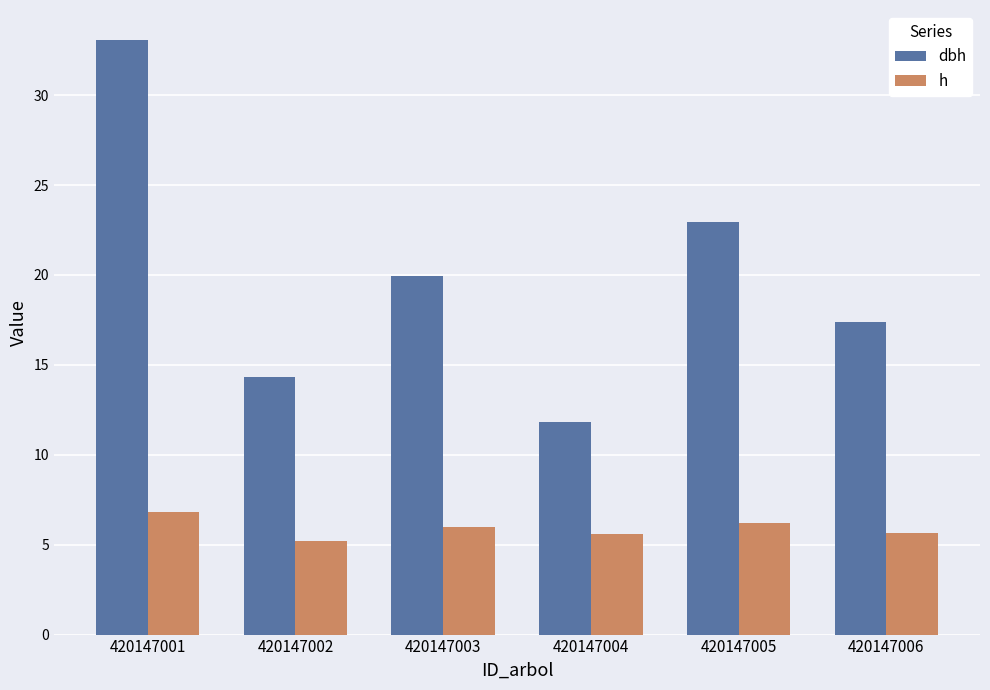

Between 420147004 and 420147005, which series saw the biggest shift?

dbh